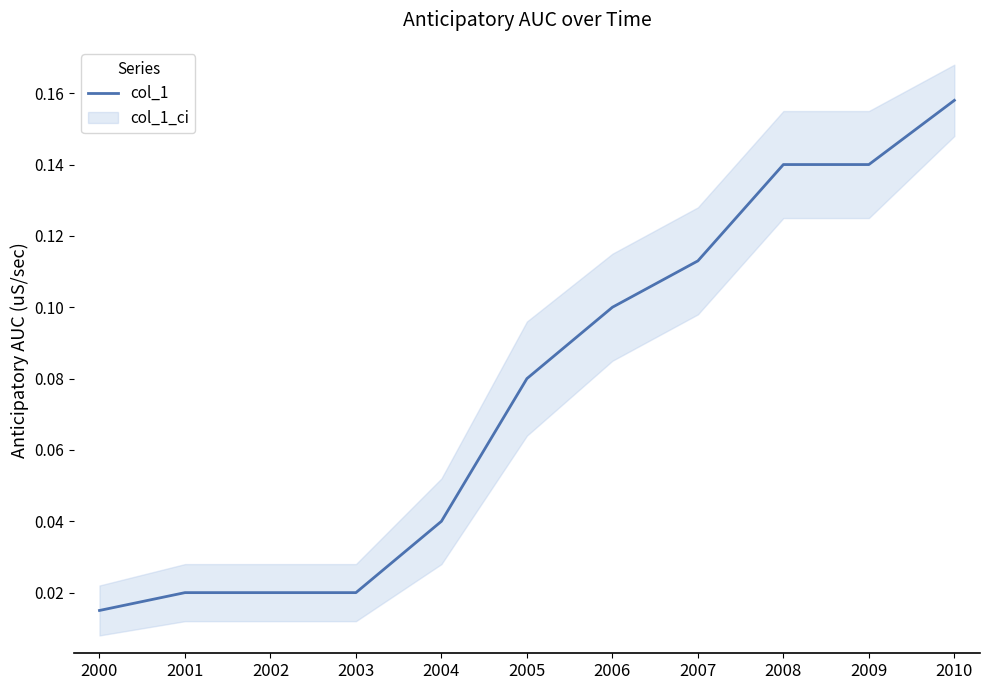

True or false: there are more than 2 points higher than both neighbors.

False